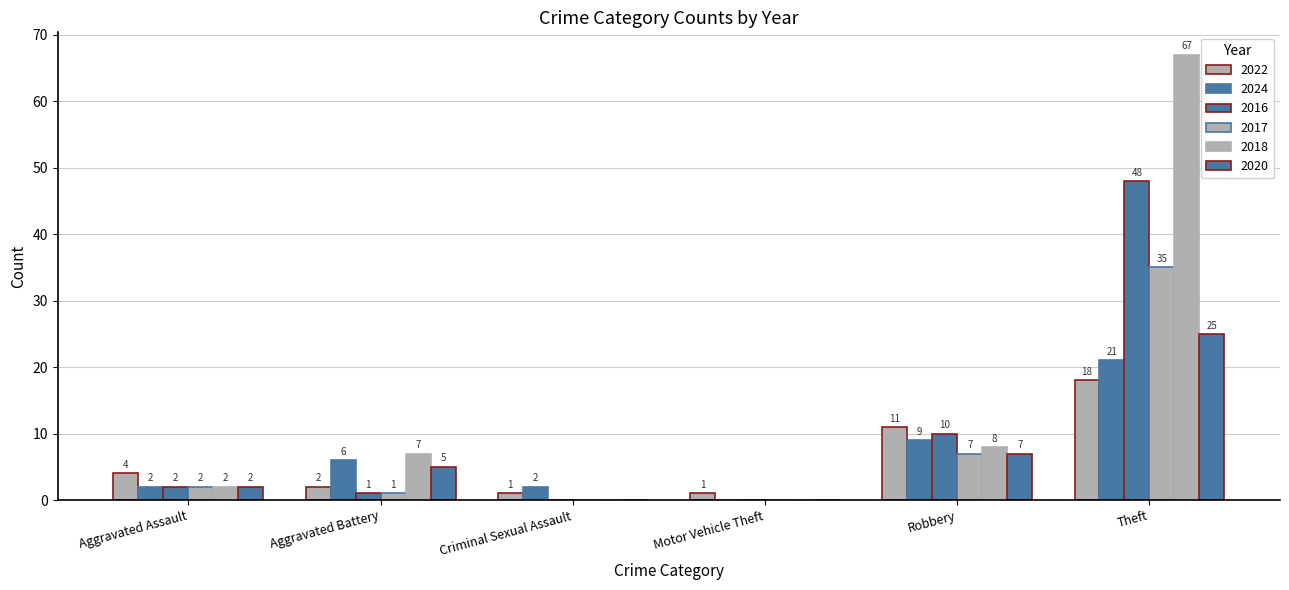

How many series are shown in this chart?

6